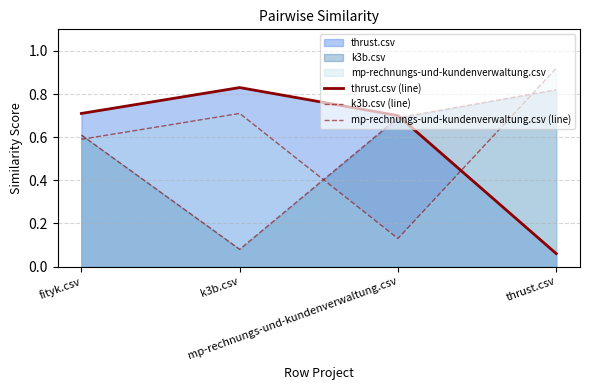

Is it true that thrust.csv (line) equals 1.2 at mp-rechnungs-und-kundenverwaltung.csv?

False